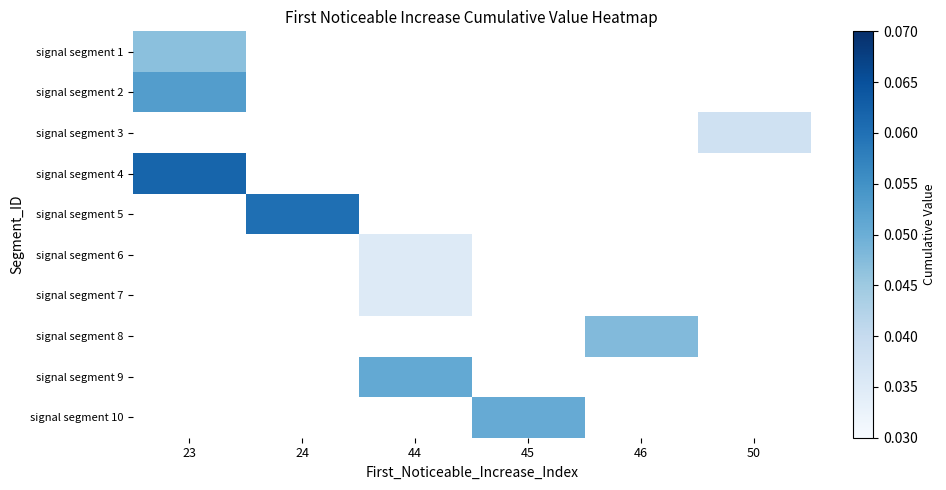

How many series are shown in this chart?

10